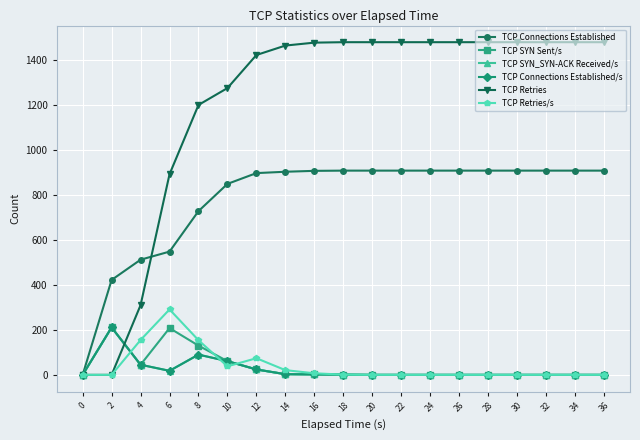

Does the chart have visible grid lines?

Yes